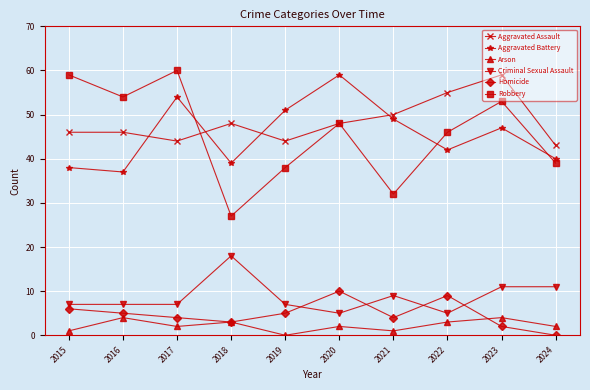

What is the total value across all series at 2024?

135